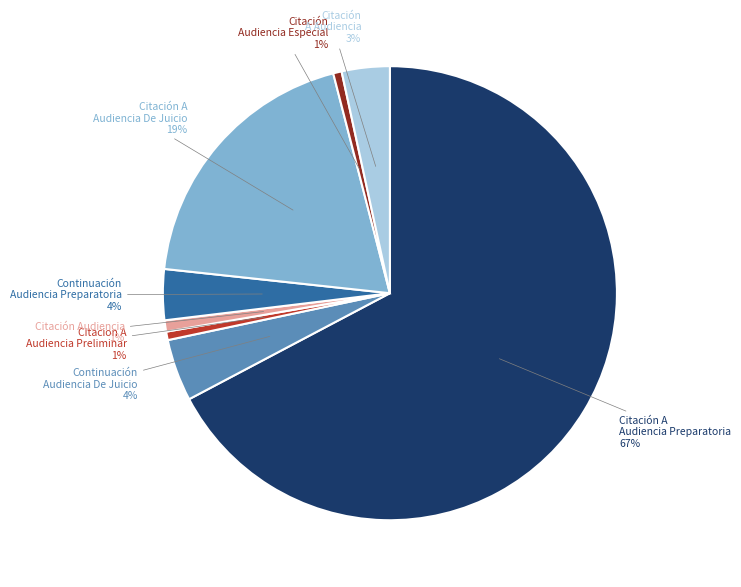

To the nearest percent, what portion does Citación Audiencia represent?

1%